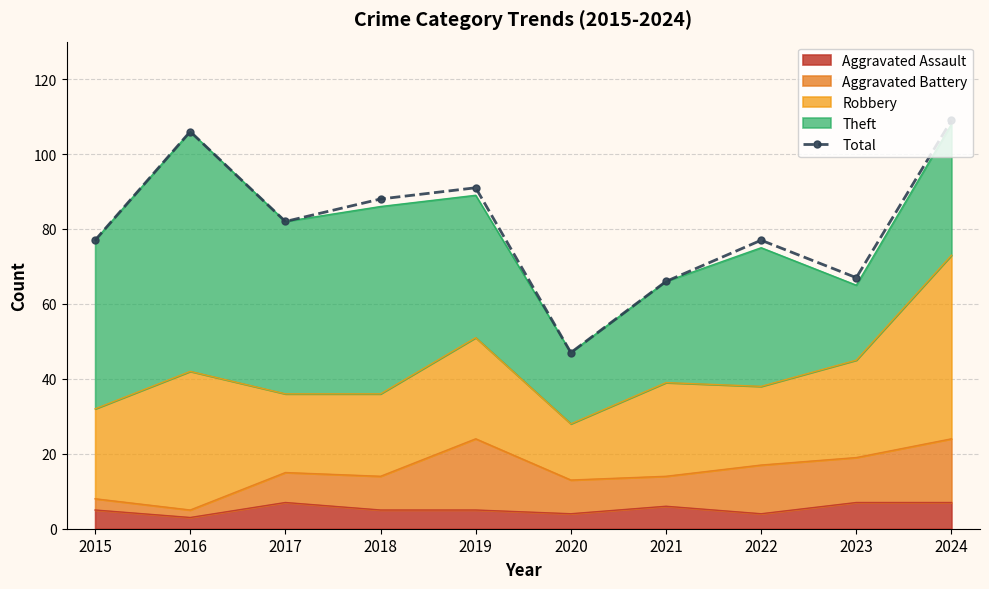

Reading left to right, list all the values displayed in this chart.

77	106	82	88	91	47	66	77	67	109